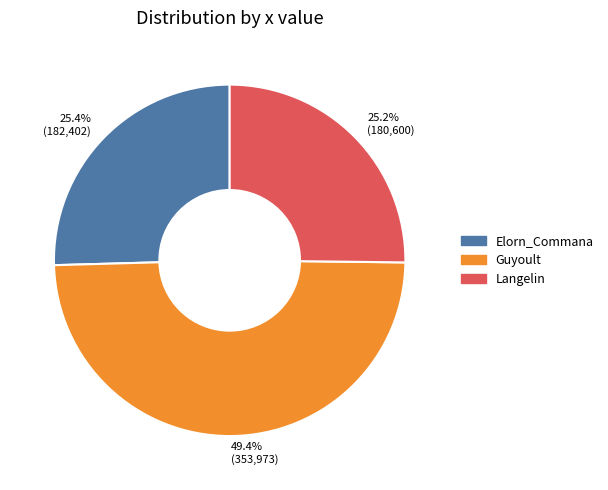

What is the ratio of the value at 49.4% (353,973) to the value at 25.4% (182,402)?

1.9